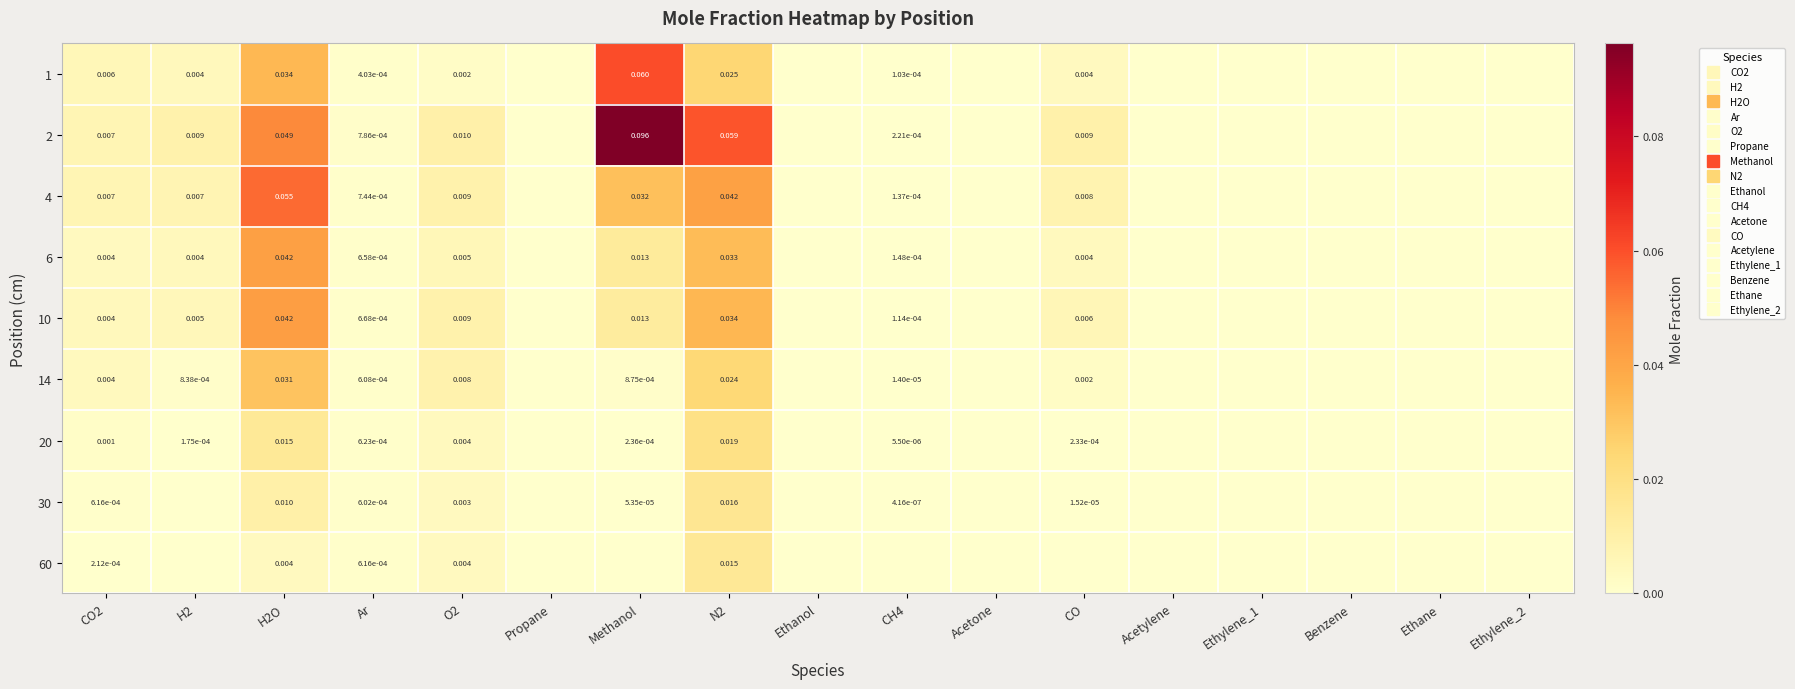

What is the greatest value displayed?

0.1